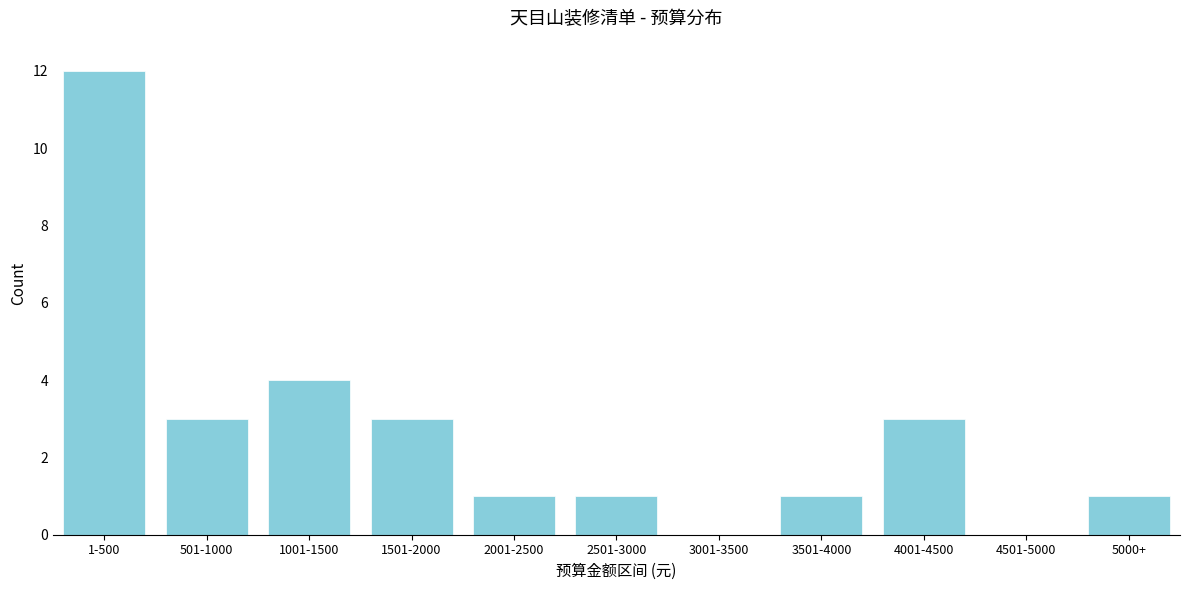

Reading left to right, extract all data points from this chart.

1-500=12	501-1000=3	1001-1500=4	1501-2000=3	2001-2500=1	2501-3000=1	3001-3500=0	3501-4000=1	4001-4500=3	4501-5000=0	5000+=1